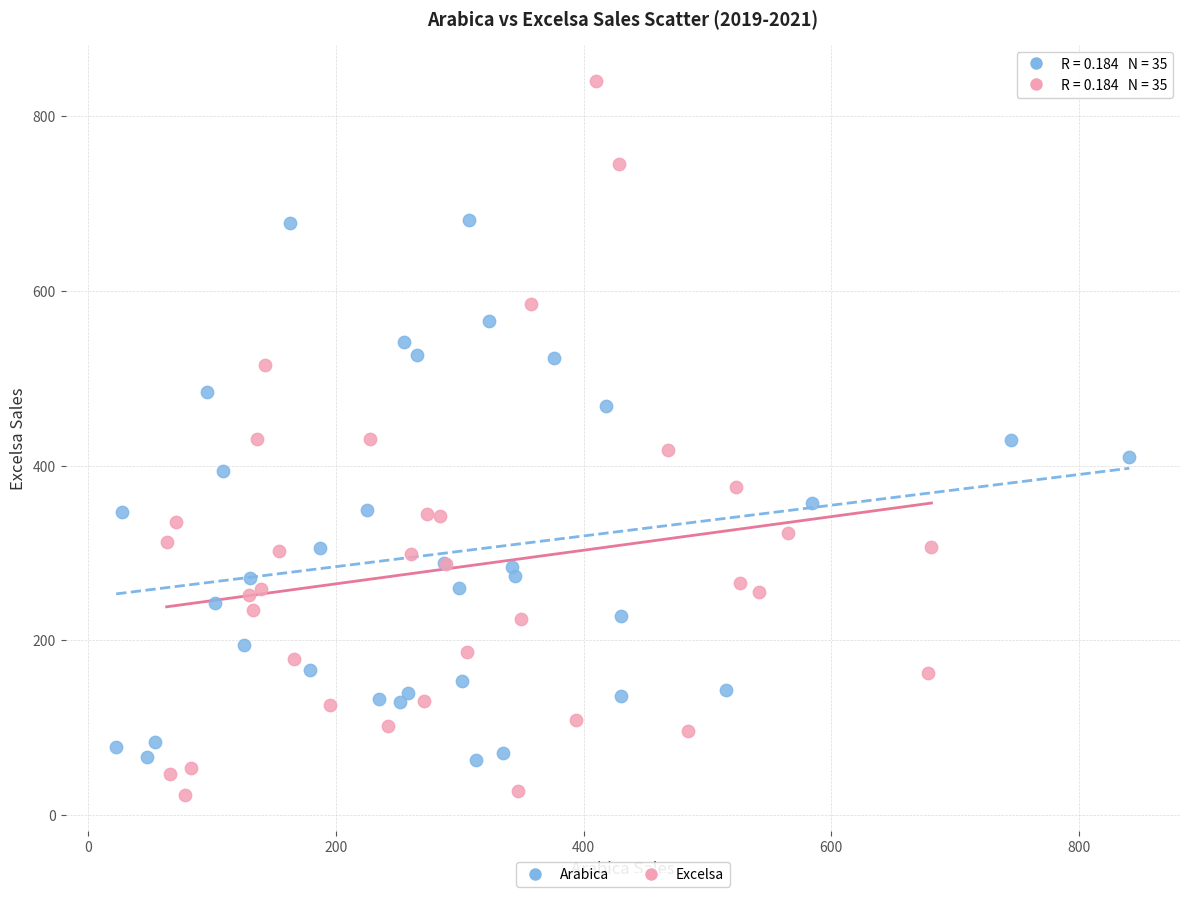

What are all the series names shown in the legend?

Arabica, Excelsa